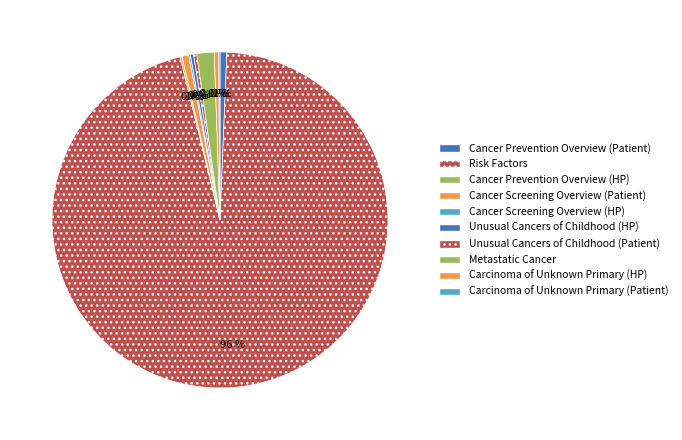

Does Cancer Screening Overview (HP) represent more than half of the total?

No